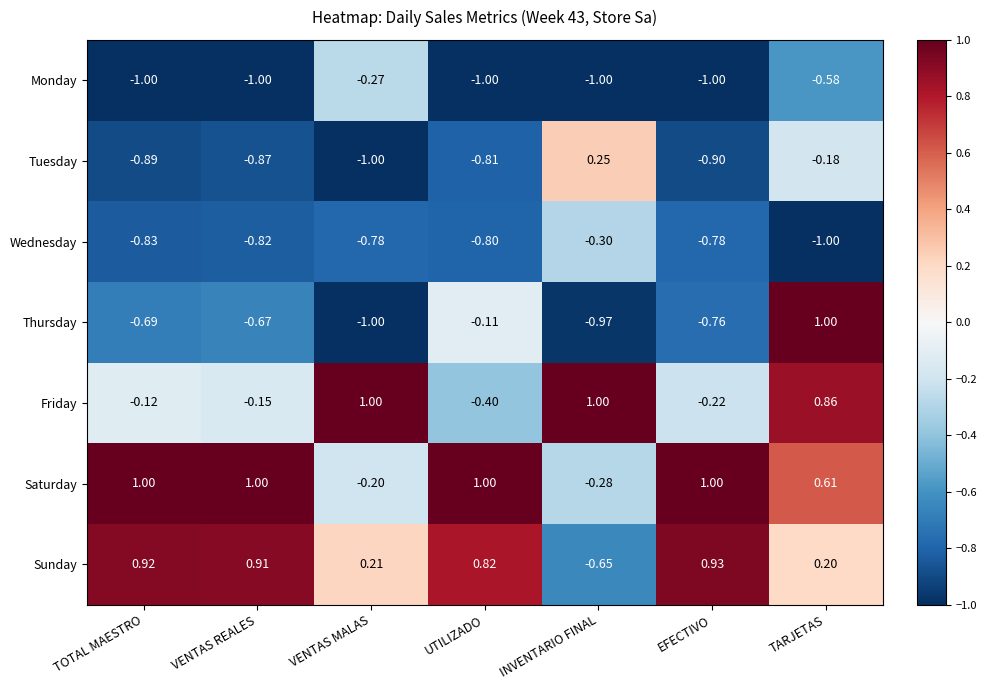

At EFECTIVO, list the series in order from smallest to largest.

Monday, Tuesday, Wednesday, Thursday, Friday, Sunday, Saturday